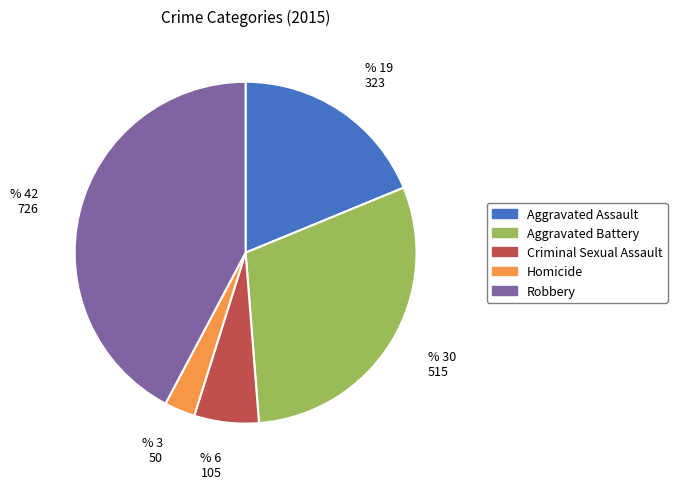

Which slice is the smallest?

Homicide